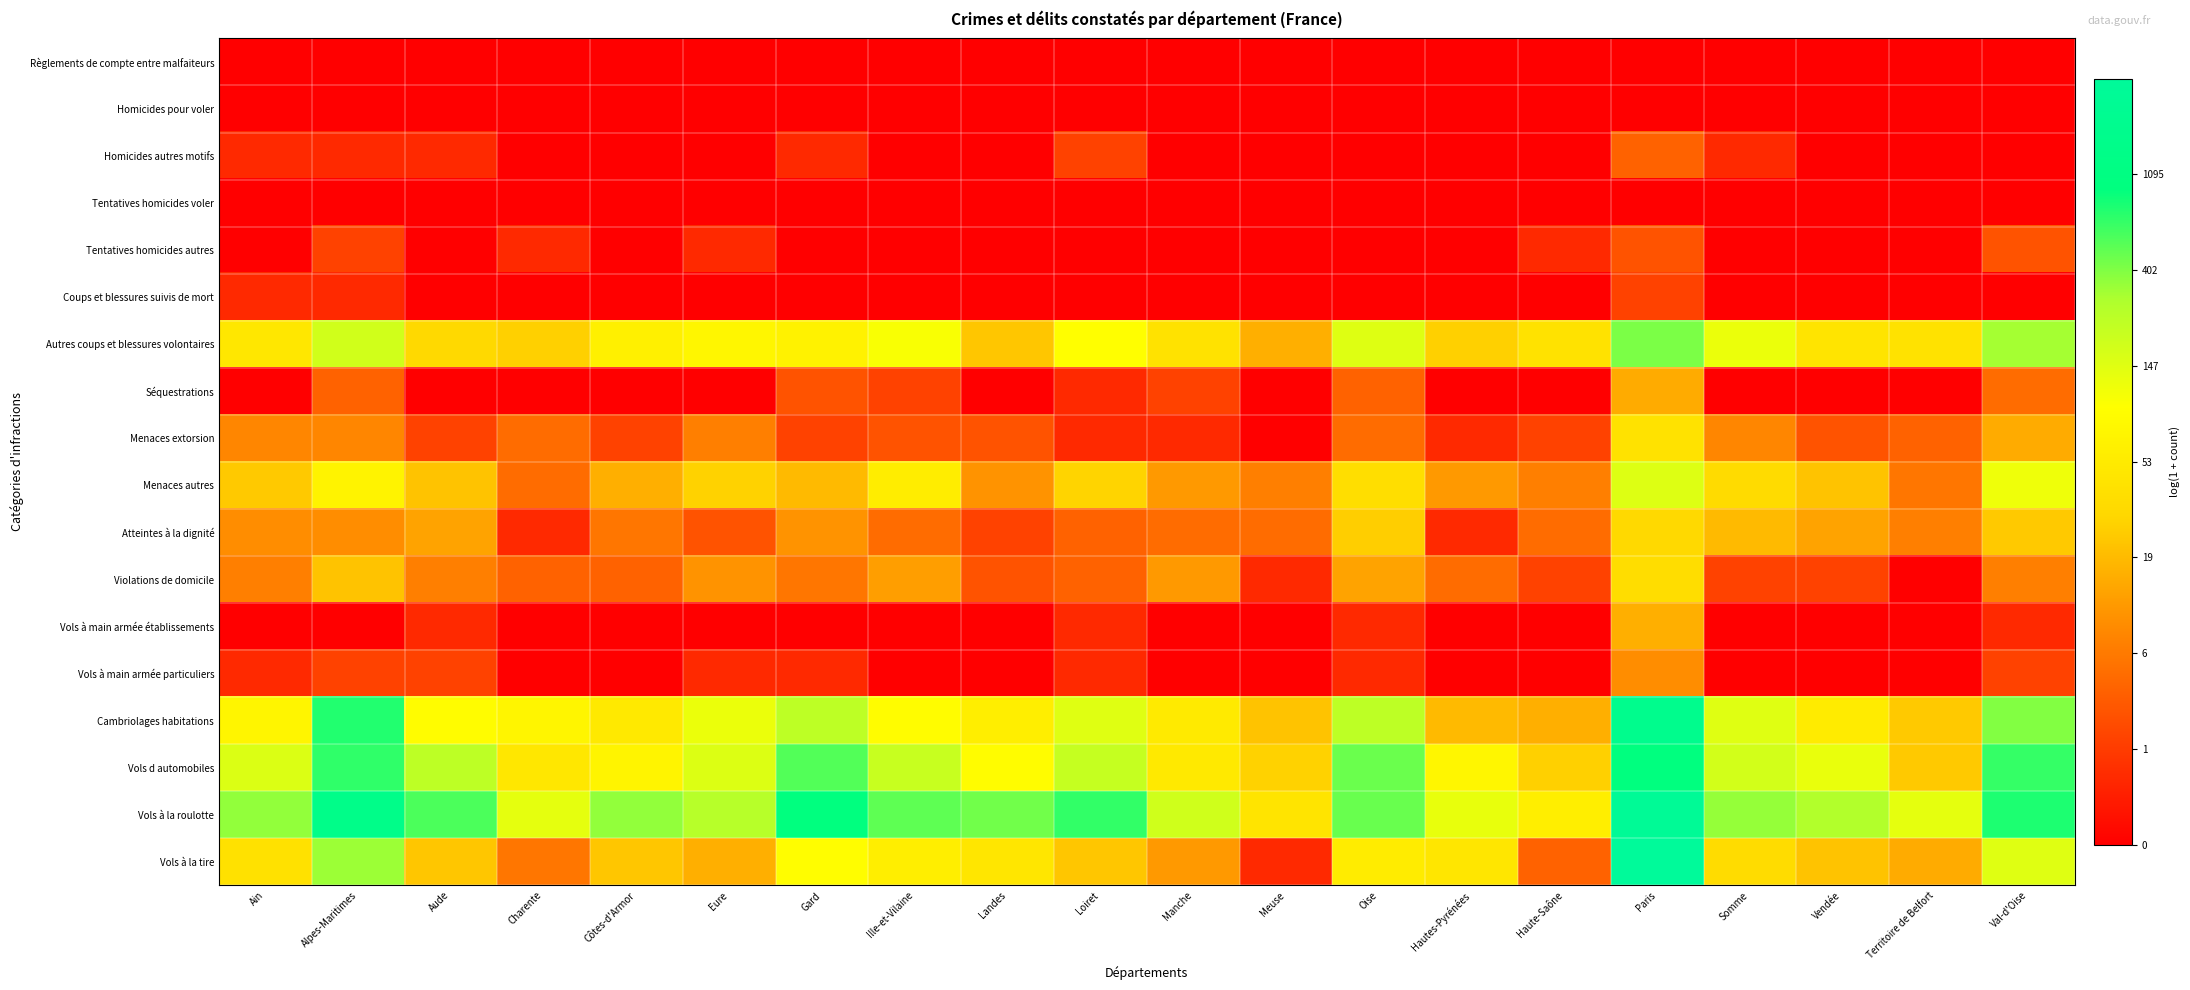

Count the number of data series in this chart.

18